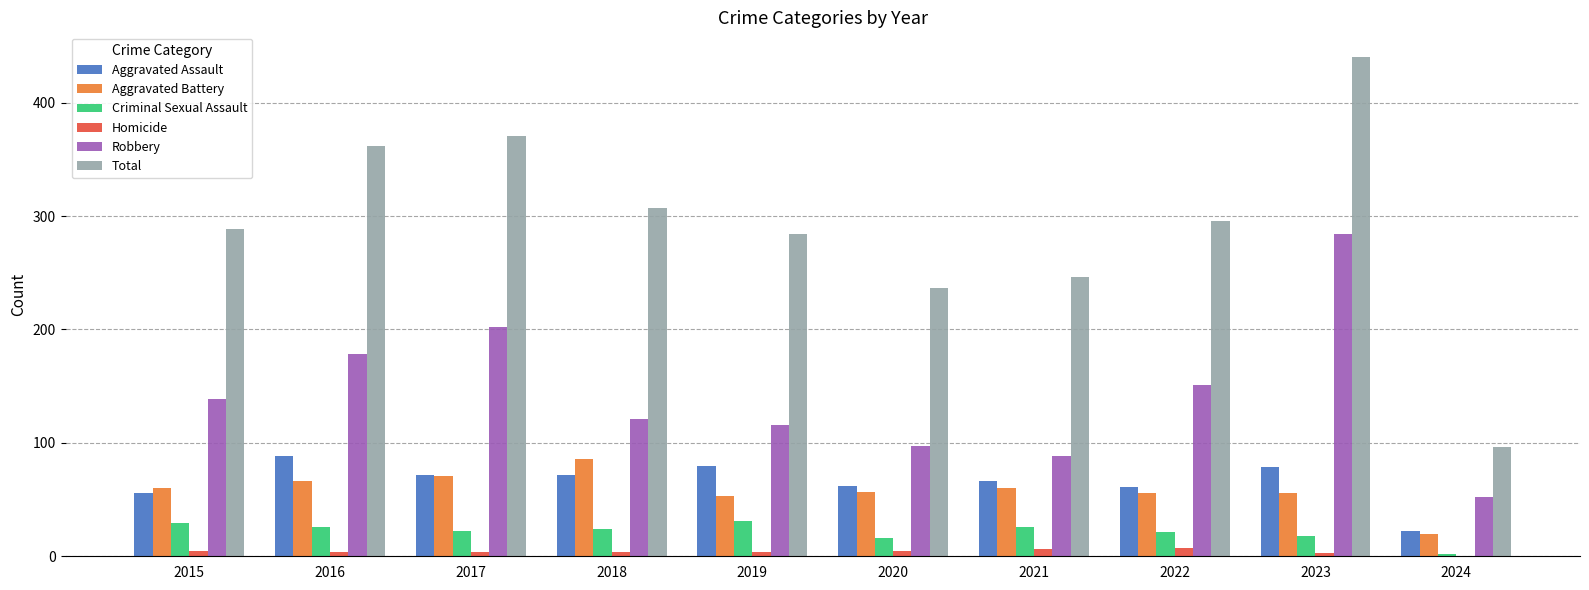

At which category is the sum across all series the highest?

2023